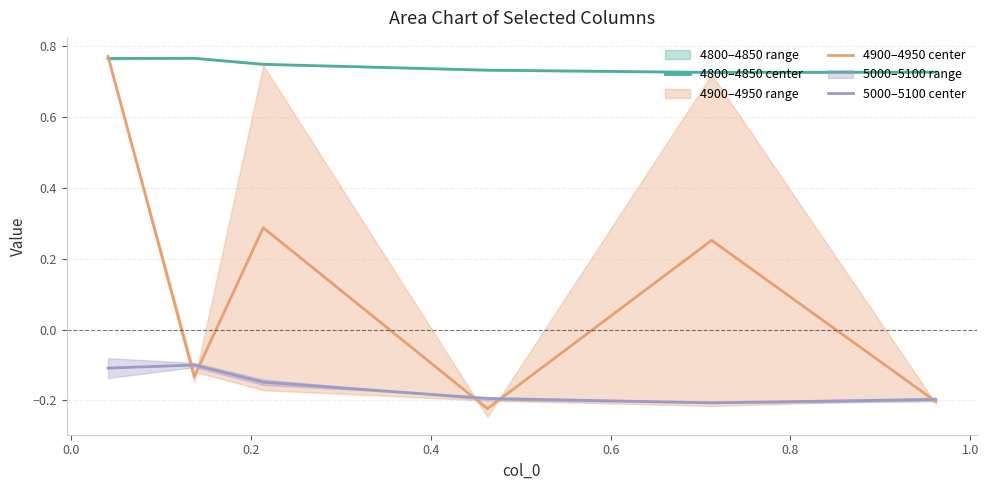

True or false: 5000–5100 center and 4800–4850 center intersect in this chart.

False